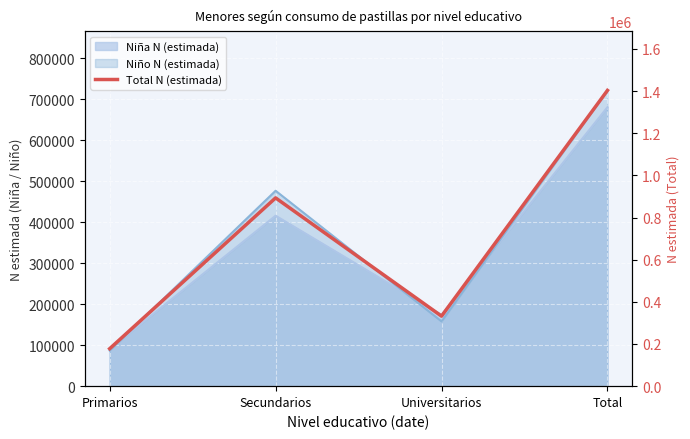

What is the value of the 2nd point from the left?

893078